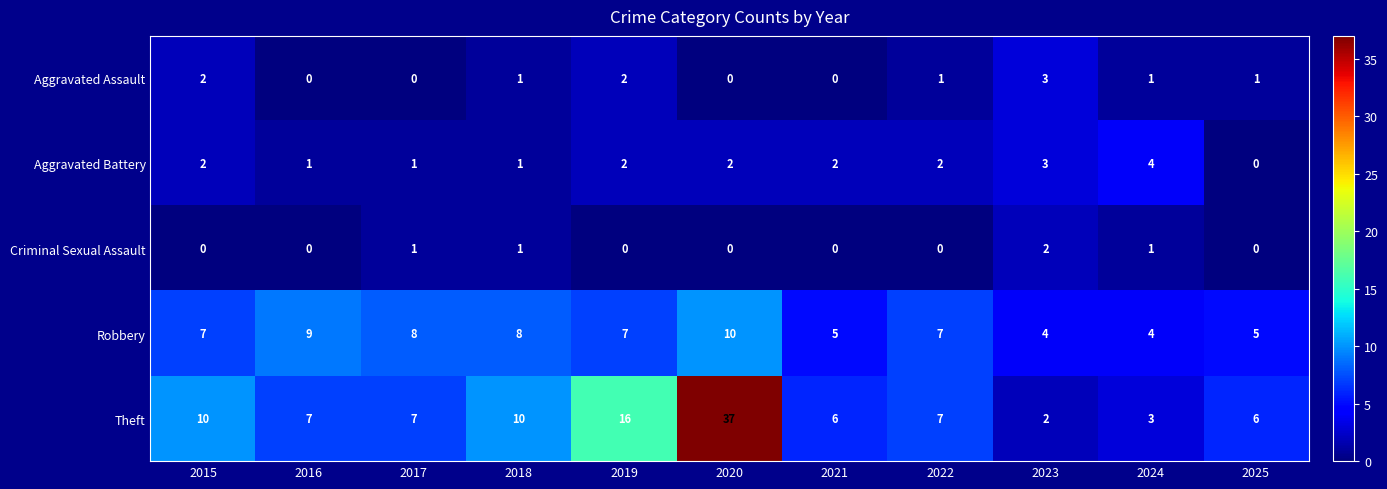

The value of Theft at 2018 is 15. True or false?

False